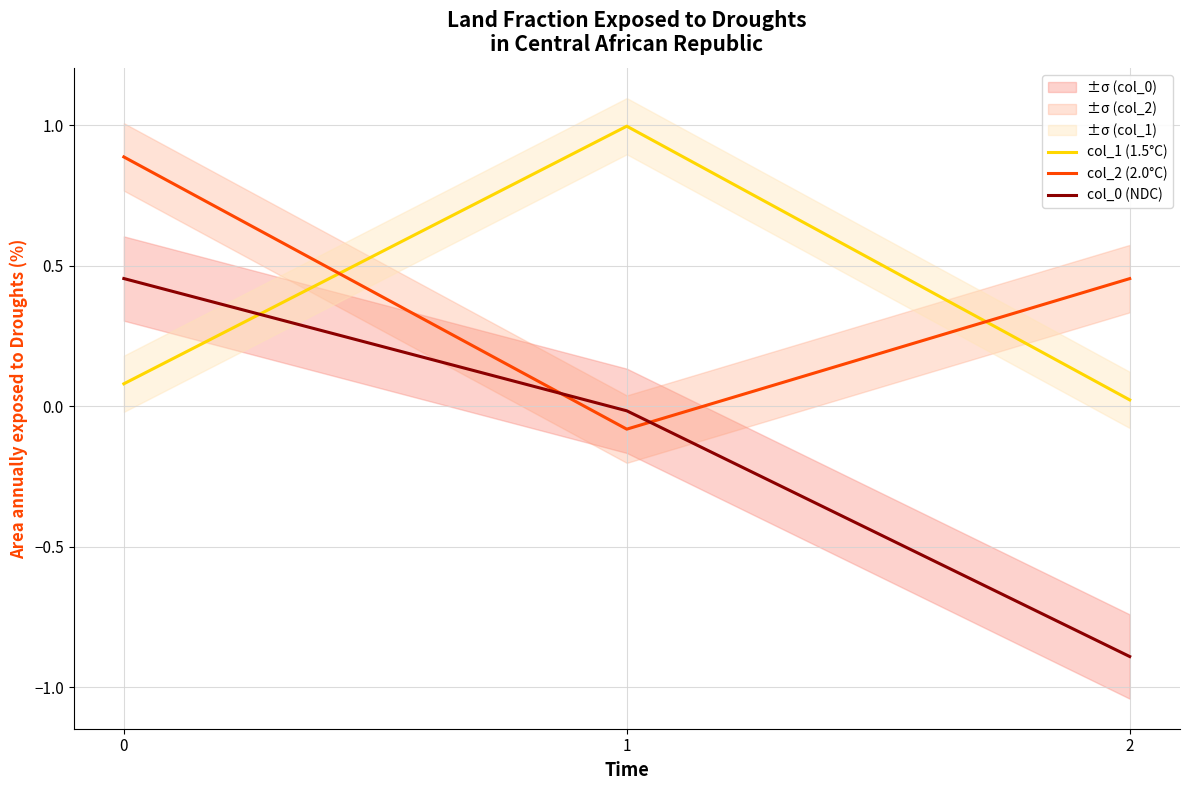

What is the average value of the col_2 (2.0°C) series?

0.4